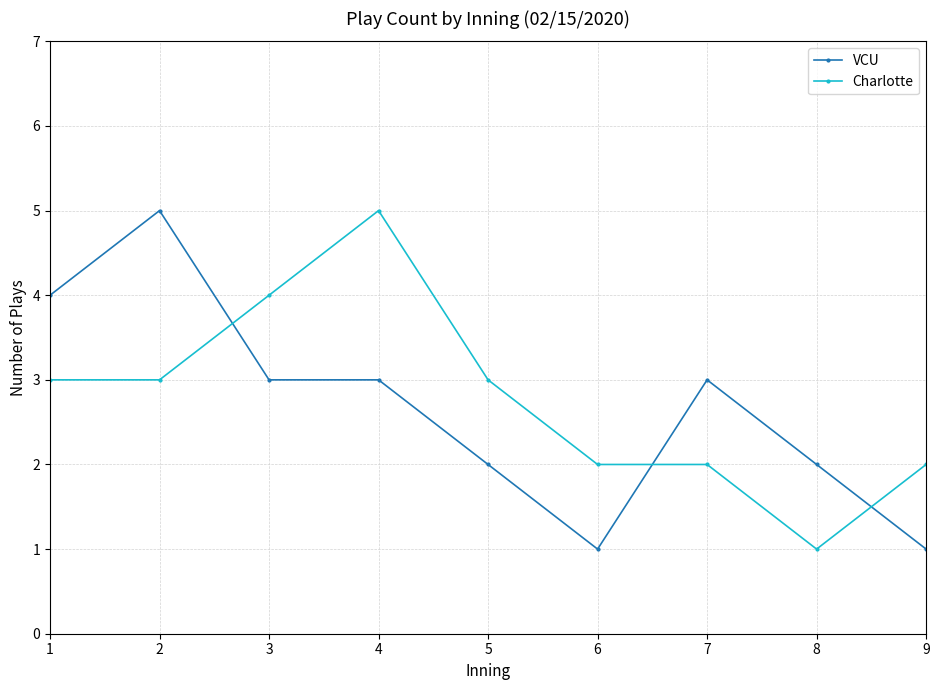

Does the chart display data point markers on the line(s)?

Yes